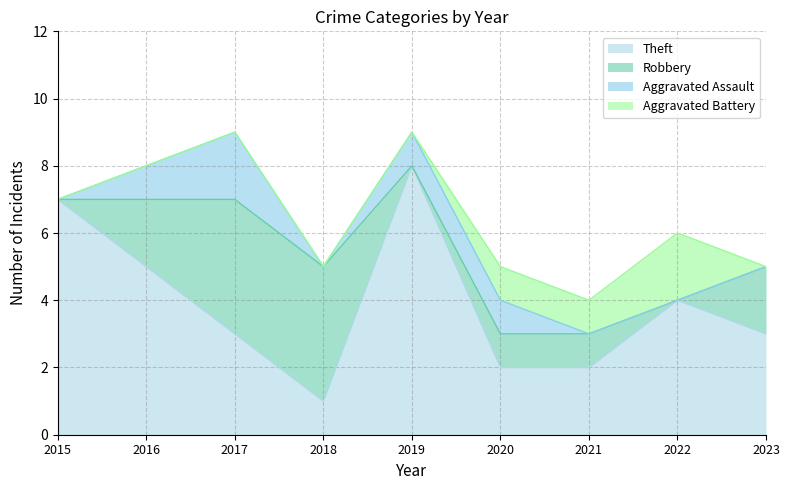

What is the sum of all Aggravated Battery values?

4